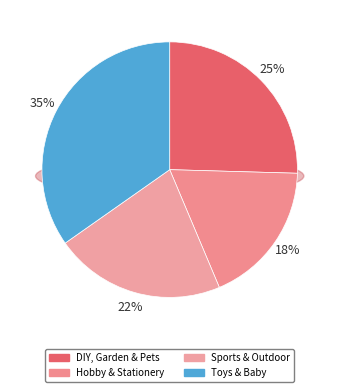

Rank the categories by value from highest to lowest.

Toys & Baby, DIY, Garden & Pets, Sports & Outdoor, Hobby & Stationery